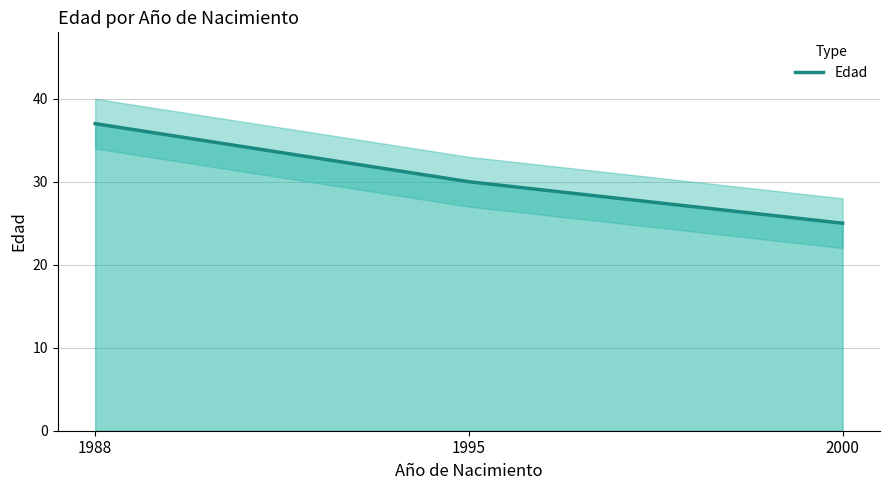

Is it true that the value at 1988 is 22?

False